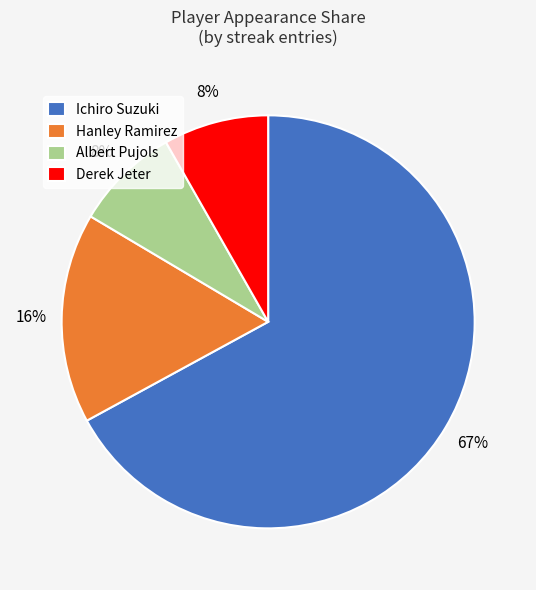

To the nearest percent, what portion does Derek Jeter represent?

8%